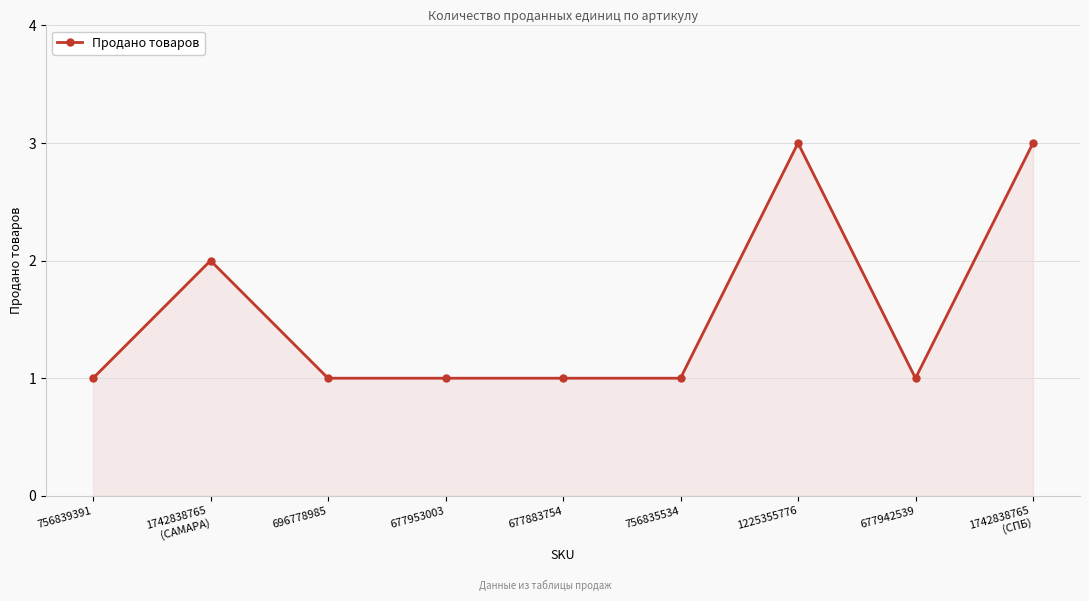

Count the values in the range 1 to 2.

7